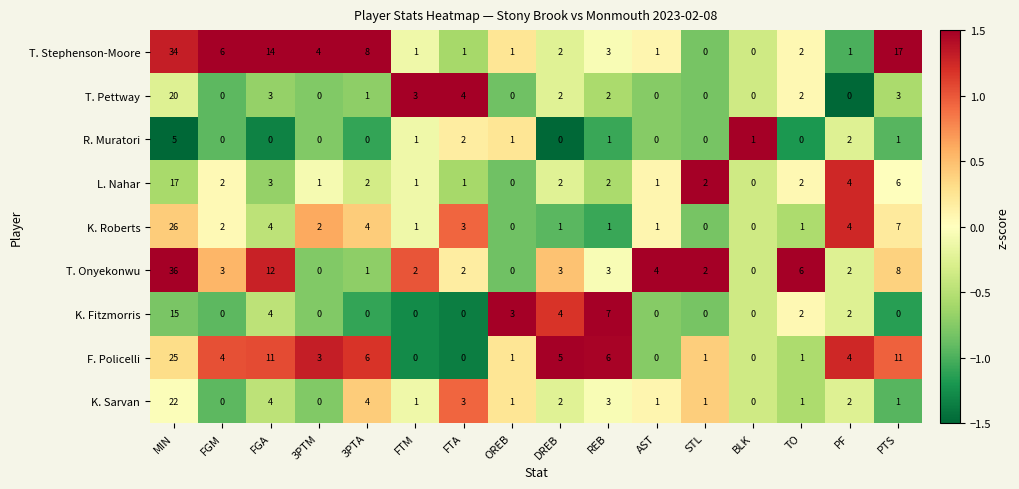

What is the difference between the second highest and minimum values in the L. Nahar series?

6